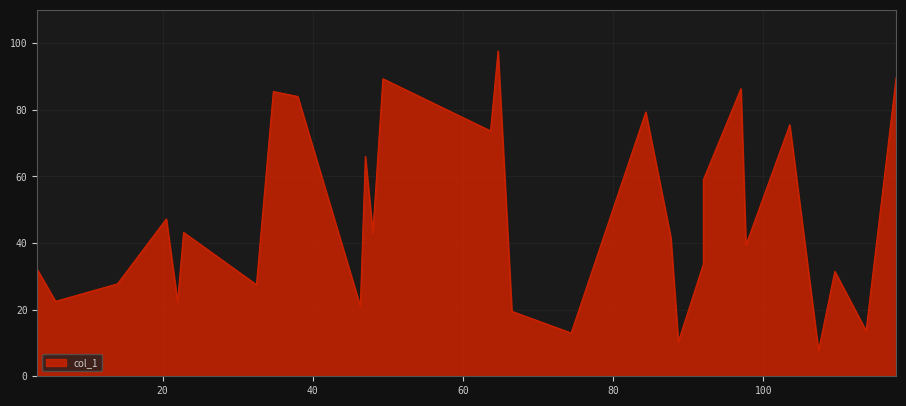

Reading left to right, transcribe all the data shown in this chart.

3.3333333333333335=32.0	5.75=22.5	14=27.8	20.5=47.2	22=22.3	22.8=43.2	32.5=27.5	34.75=85.5	38=84.0	46.333333333333336=21.0	47=66.0	48=43.0	49.333333333333336=89.3	63.666666666666664=73.7	64.66666666666667=97.7	66.5=19.5	74.4=13.0	84.33333333333333=79.3	87.66666666666667=41.7	88.66666666666667=10.3	92=33.7	92=59.0	97=86.3	97.66666666666667=39.3	103.5=75.5	107.33333333333333=7.7	109.5=31.5	113.66666666666667=13.7	117.66666666666667=89.7